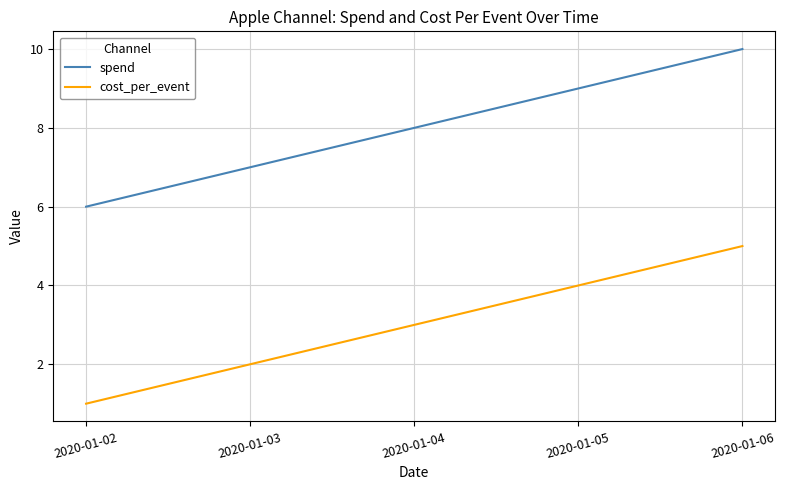

True or false: spend and cost_per_event intersect in this chart.

False